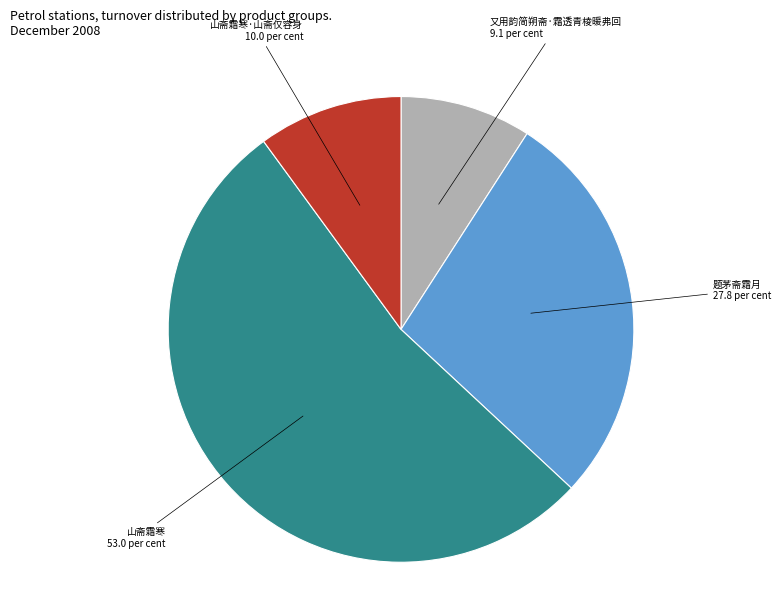

Is there any slice that represents more than half of the pie?

Yes